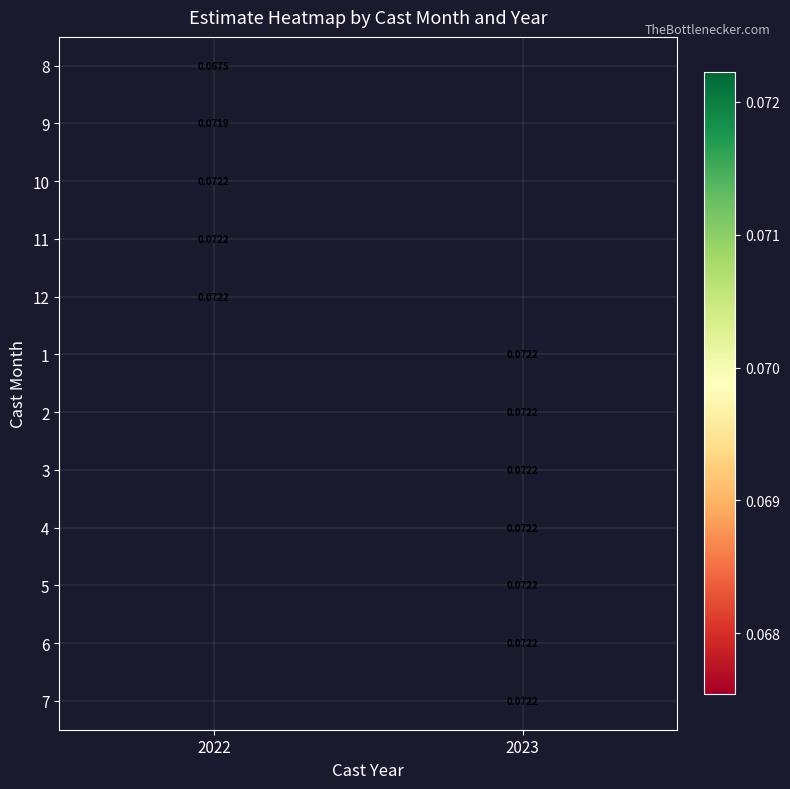

Is the value of 12 at 2022 greater than the value of 8 at 2022?

Yes